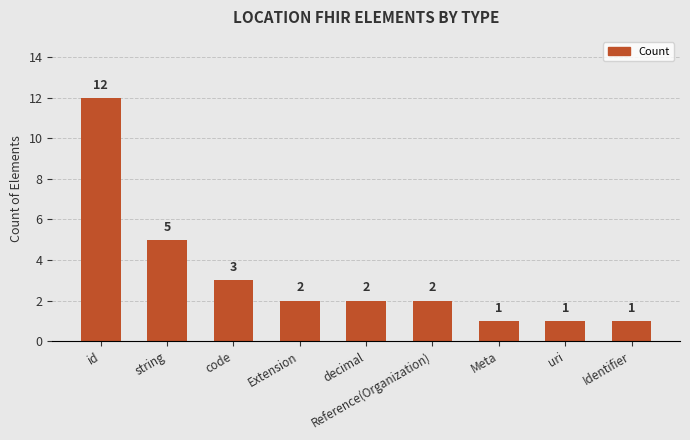

True or false: the data shows 3 at code.

True